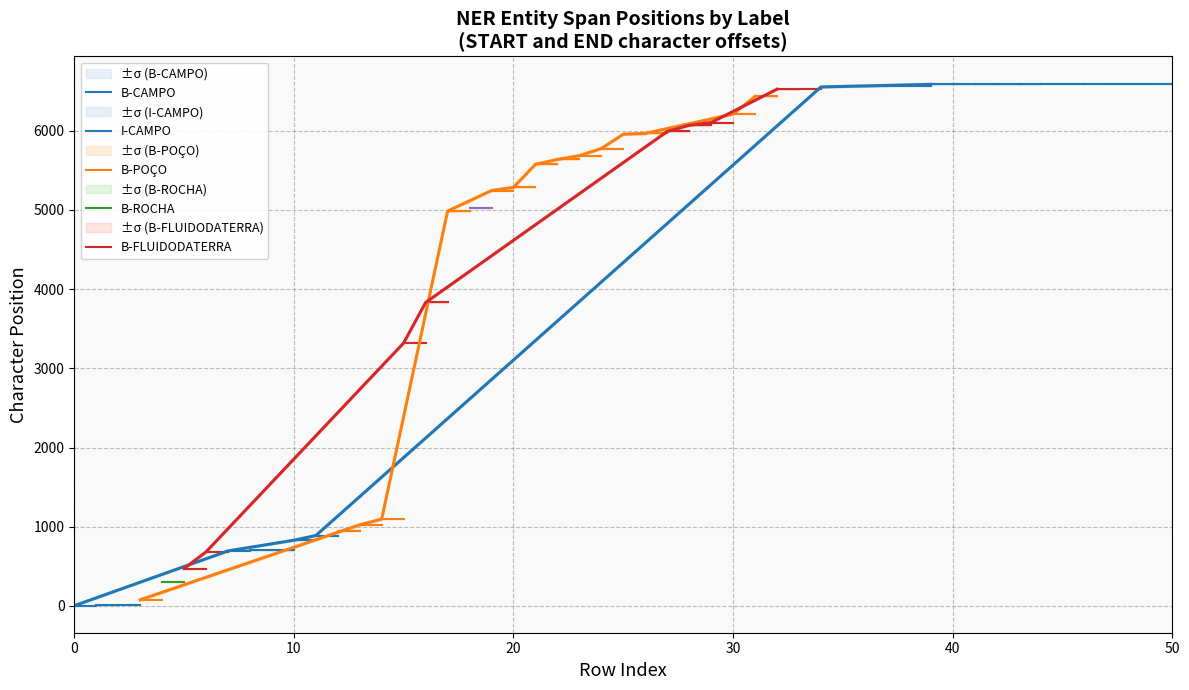

What is the label of the 2nd point from the left?

B-POÇO